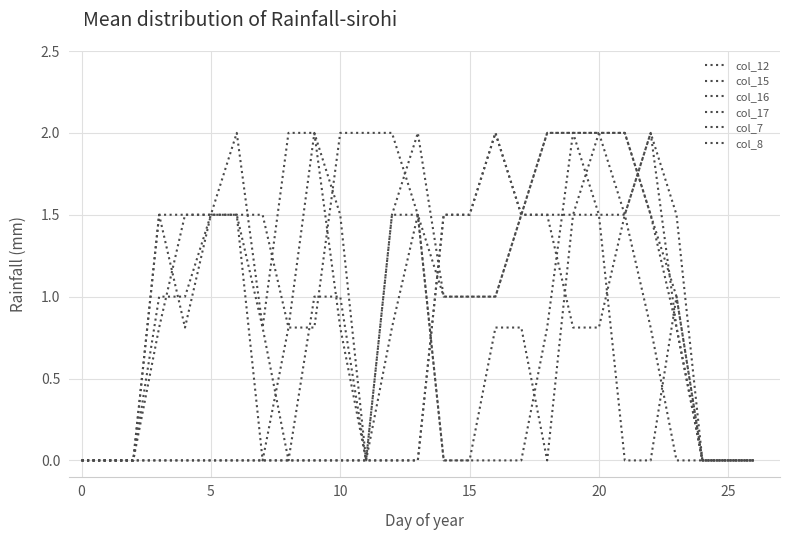

At which category does col_7 reach its first local peak?

16